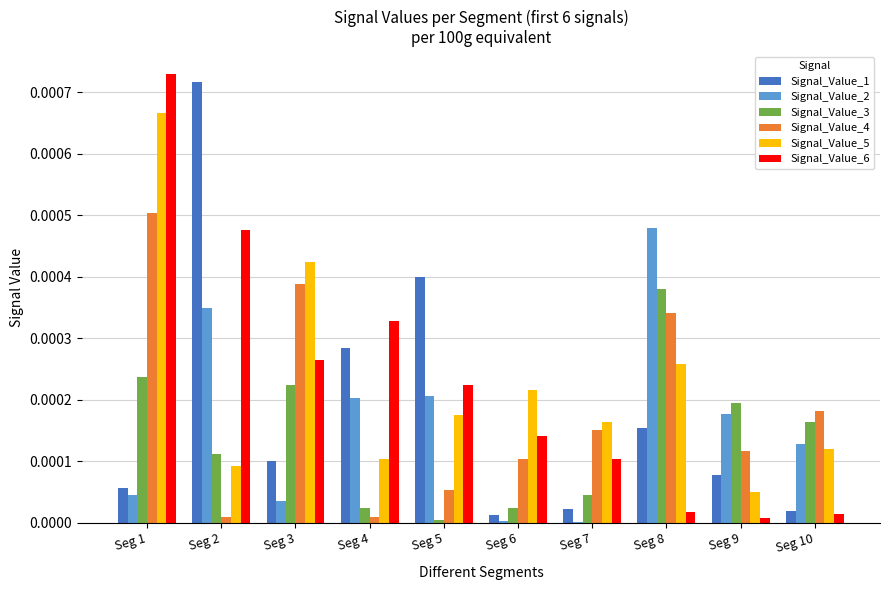

Is it true that Signal_Value_1 equals 0.0 at Seg 8?

True